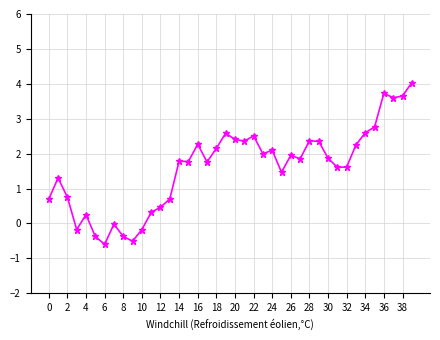

What is the sum of all values?

63.6